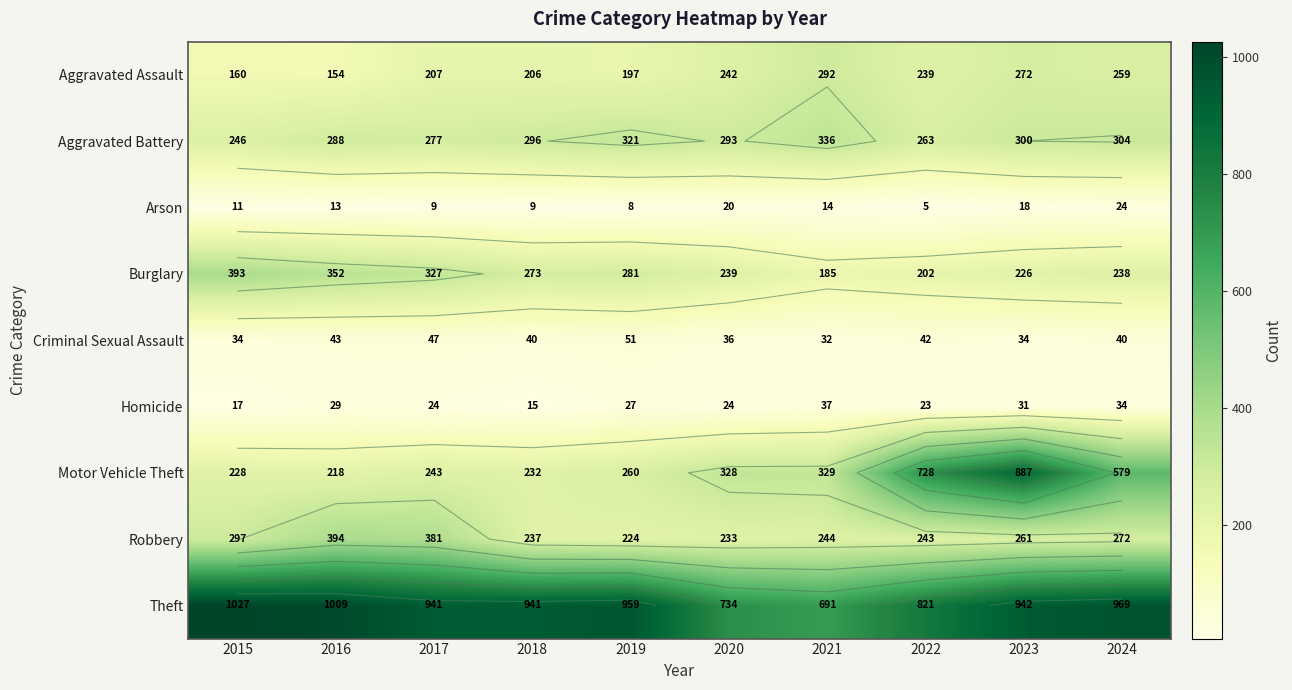

How many data points does each series have?

10